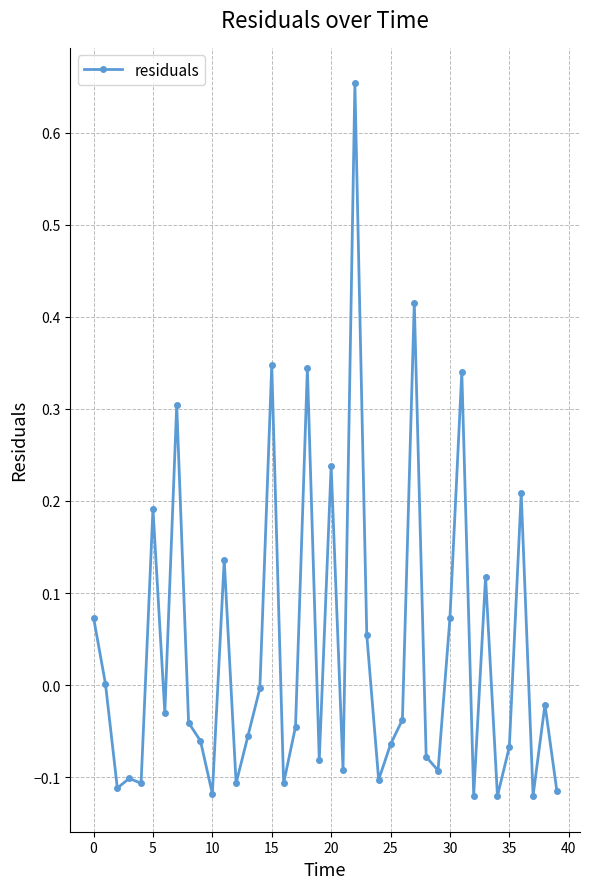

True or false: there are more than 0 points higher than both neighbors.

True